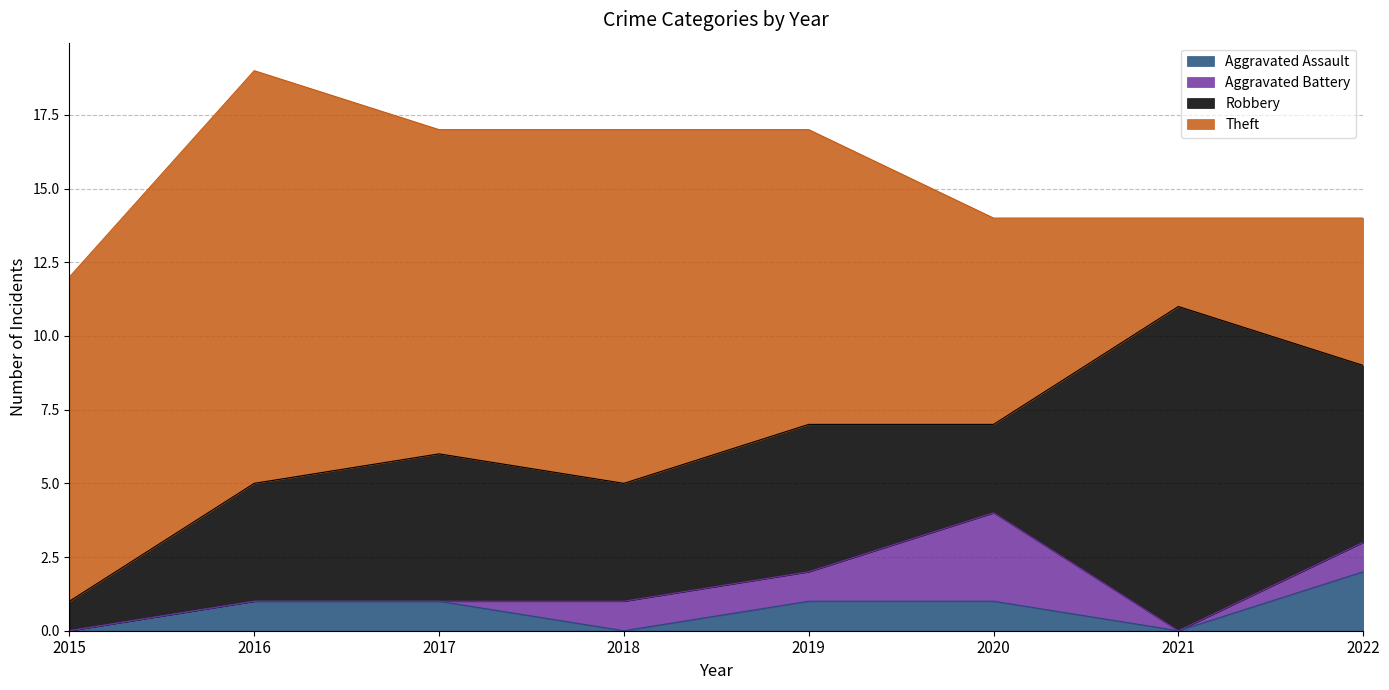

What is the approximate value of Theft at 2016, to the nearest 10?

10